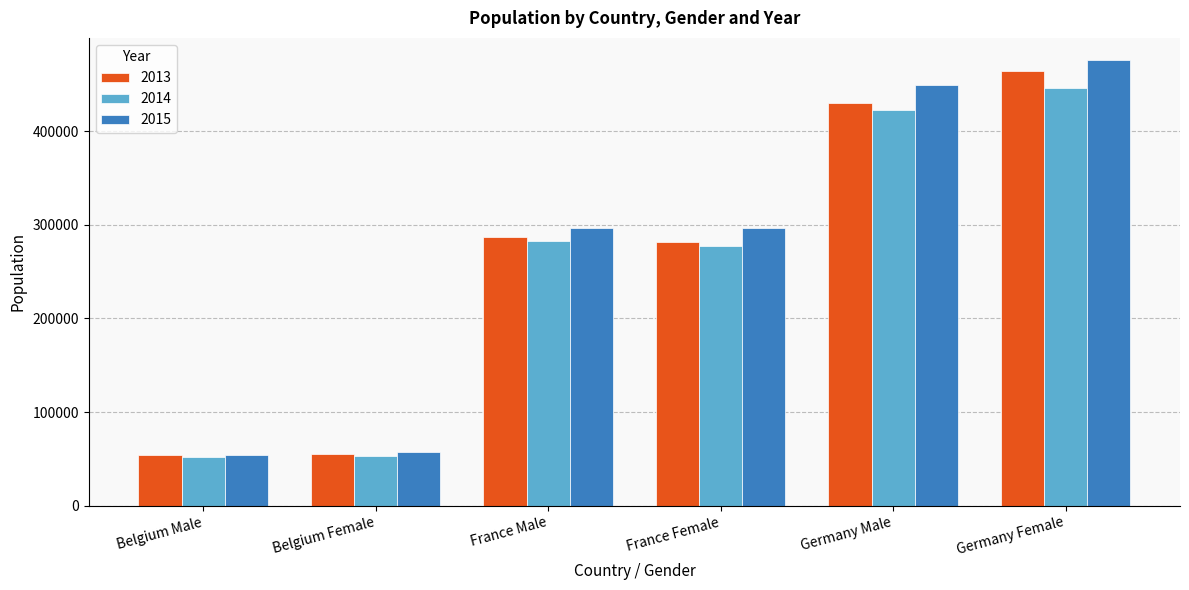

True or false: 2015 has a value of 53631 at Belgium Male.

True